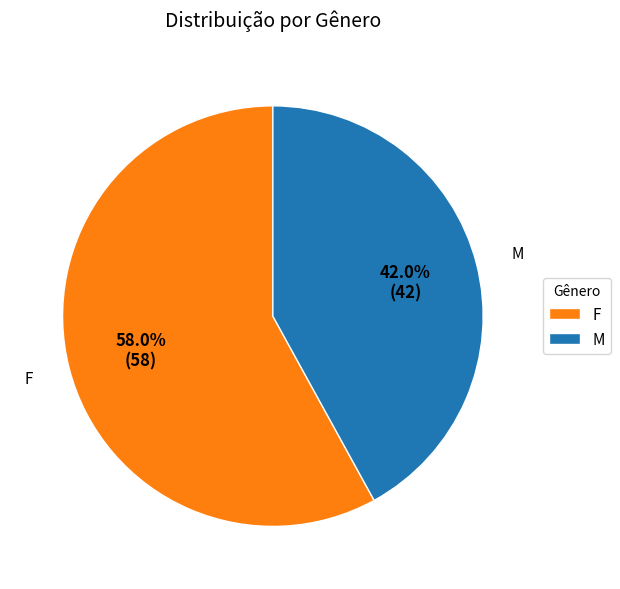

Approximately how many times larger is the value at M compared to F?

0.7